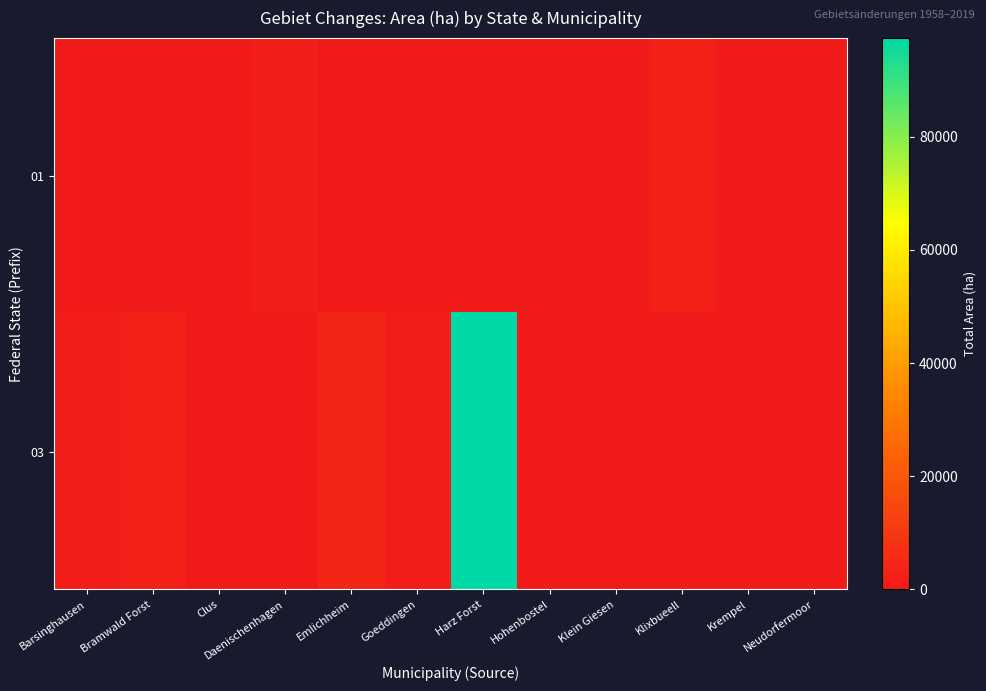

Which category has the lowest value across all series?

Barsinghausen